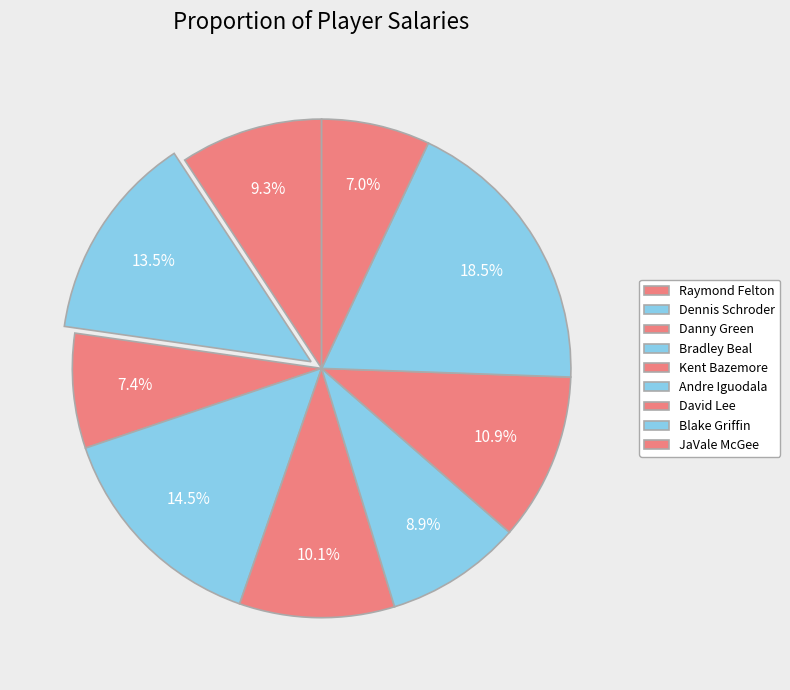

Count the number of slices in the pie.

9